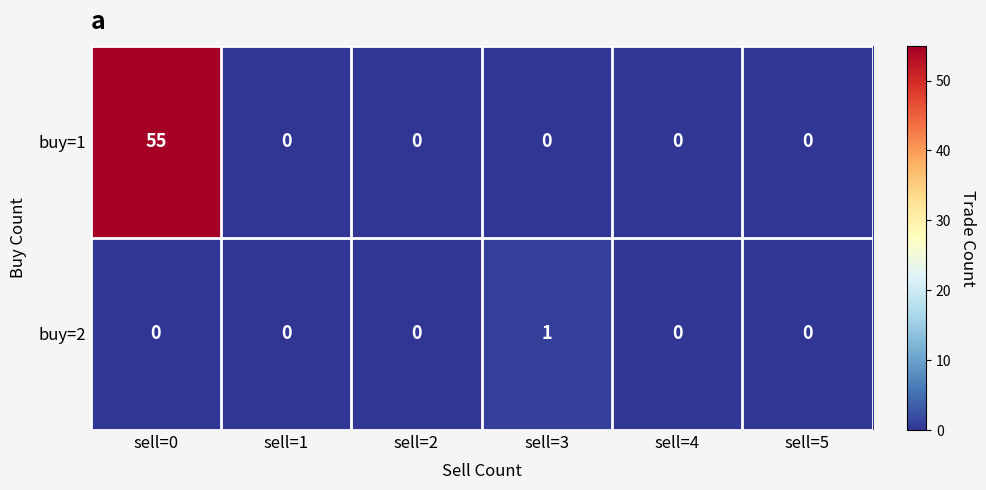

Reading left to right, extract all data points from this chart.

buy=1: 55	0	0	0	0	0
buy=2: 0	0	0	1	0	0